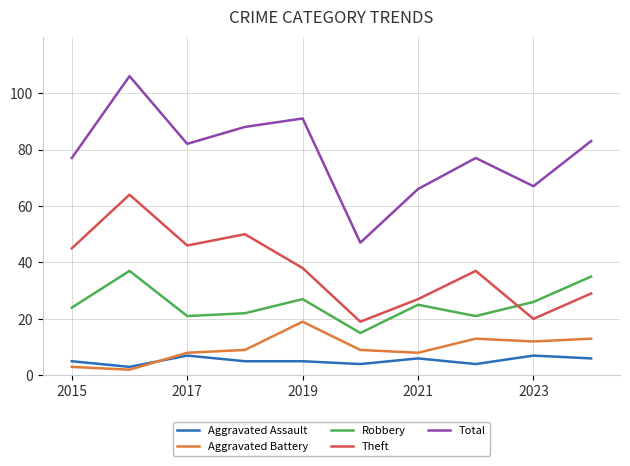

True or false: Robbery has more than 1 points higher than both neighbors.

True